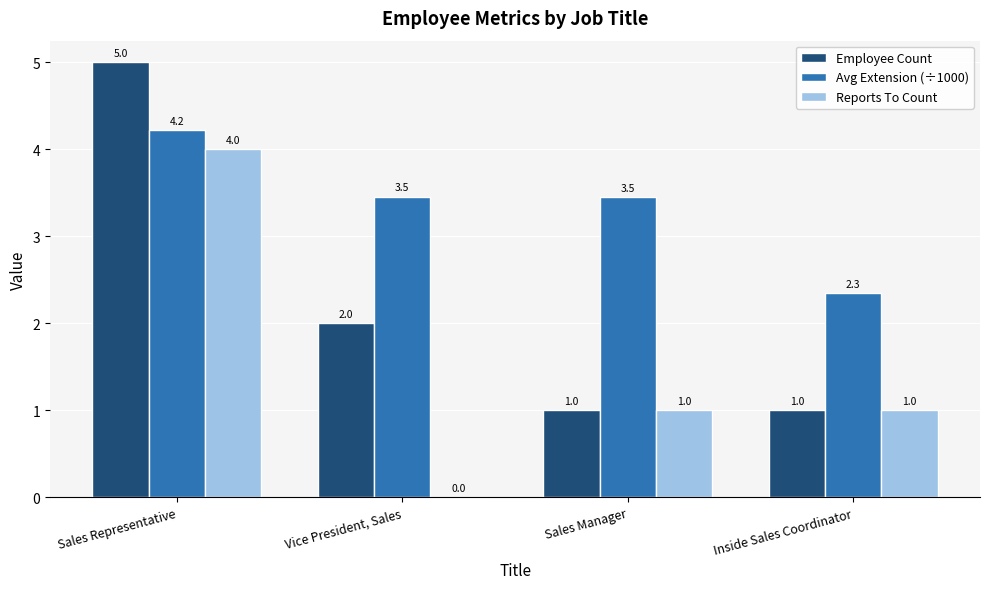

Reading left to right, list all the values displayed in this chart.

Employee Count: Sales Representative=5.0	Vice President, Sales=2.0	Sales Manager=1.0	Inside Sales Coordinator=1.0
Avg Extension (÷1000): Sales Representative=4.2	Vice President, Sales=3.5	Sales Manager=3.5	Inside Sales Coordinator=2.3
Reports To Count: Sales Representative=4.0	Vice President, Sales=0.0	Sales Manager=1.0	Inside Sales Coordinator=1.0